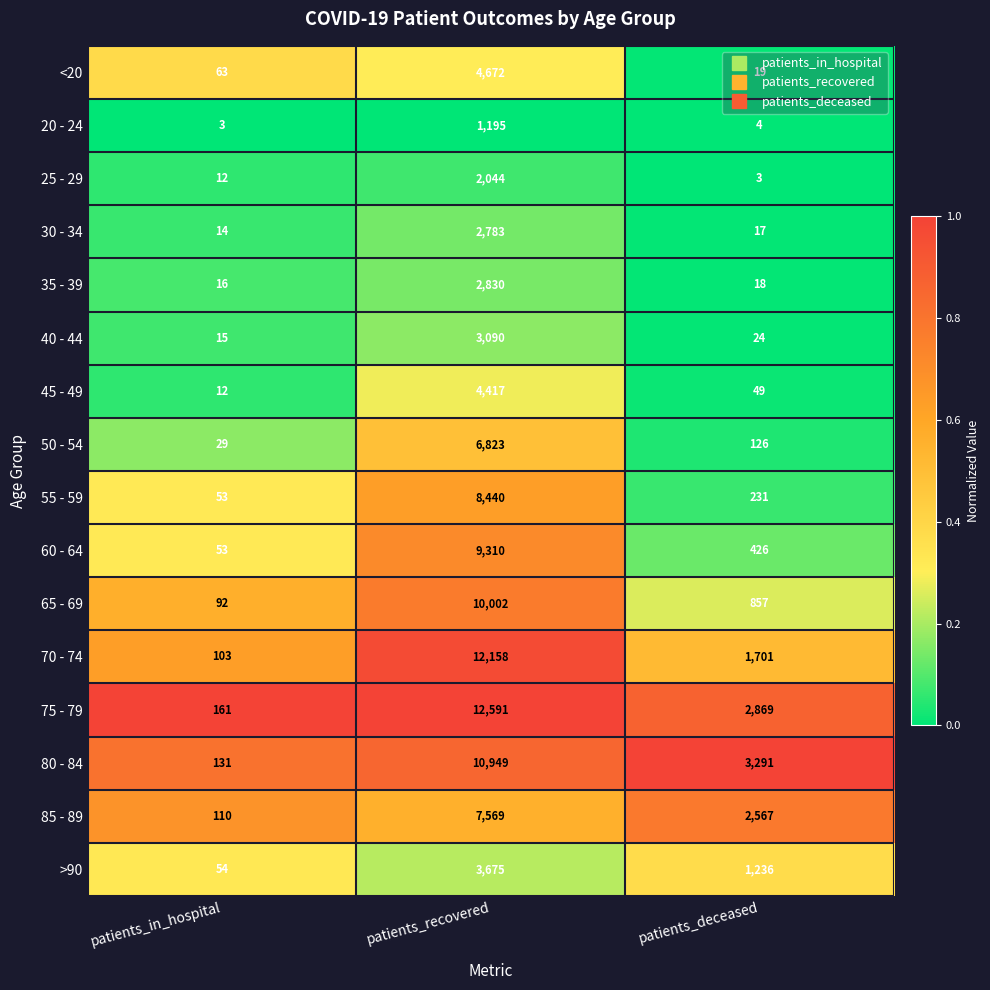

What is the sum of all 85 - 89 values?

10246